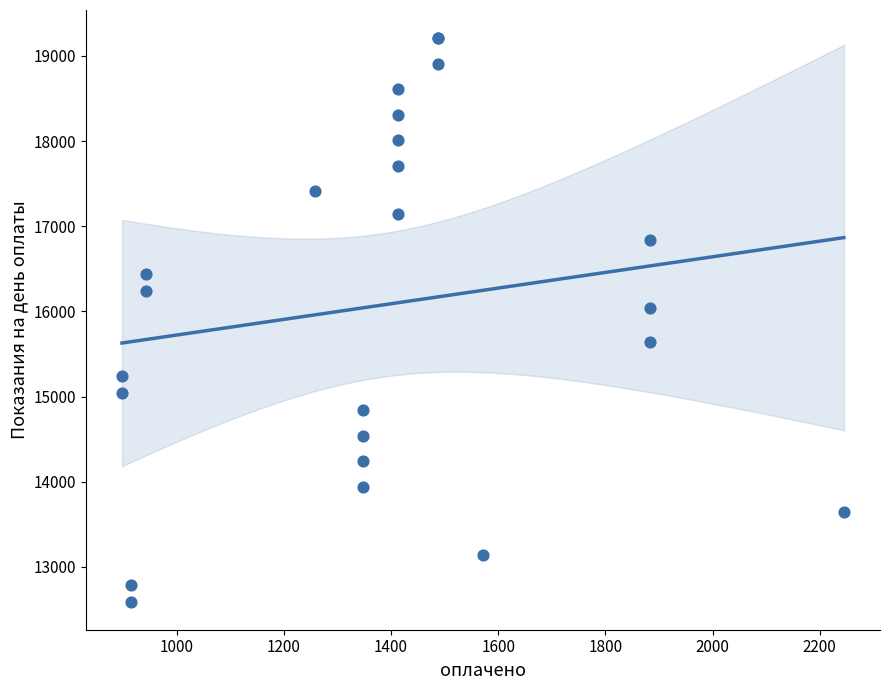

What Y value in the scatter plot is closest to 15900?

16042